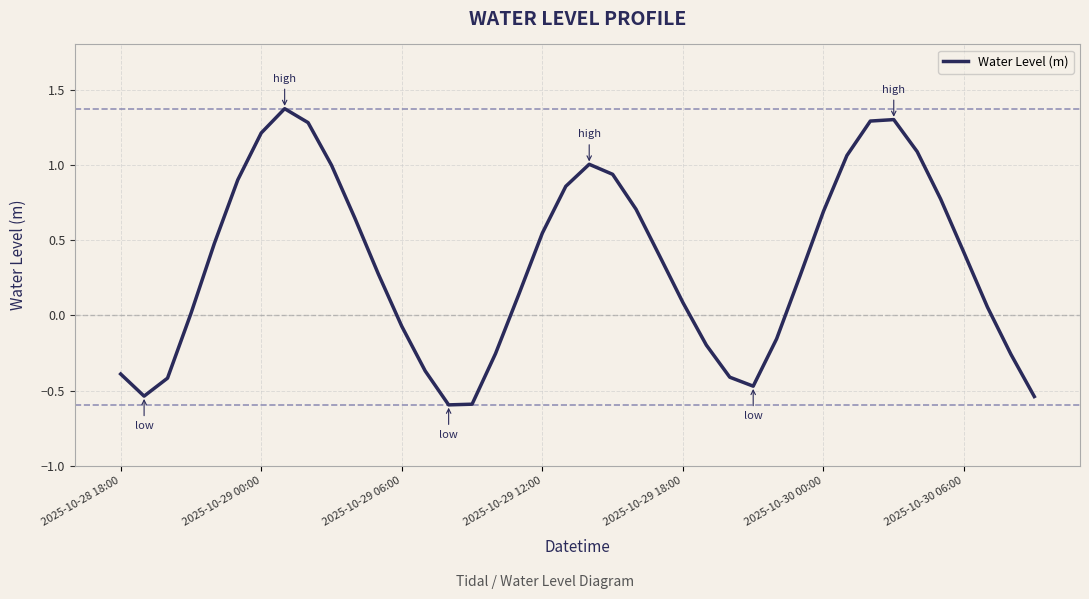

What is the difference between the maximum and minimum values?

2.0